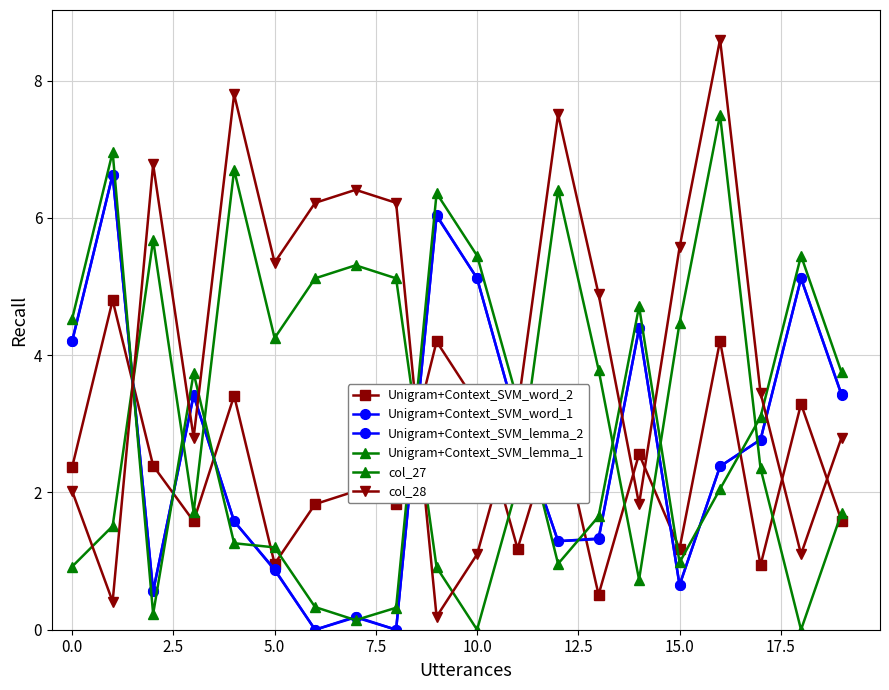

Is this an area chart (filled region under the line)?

No